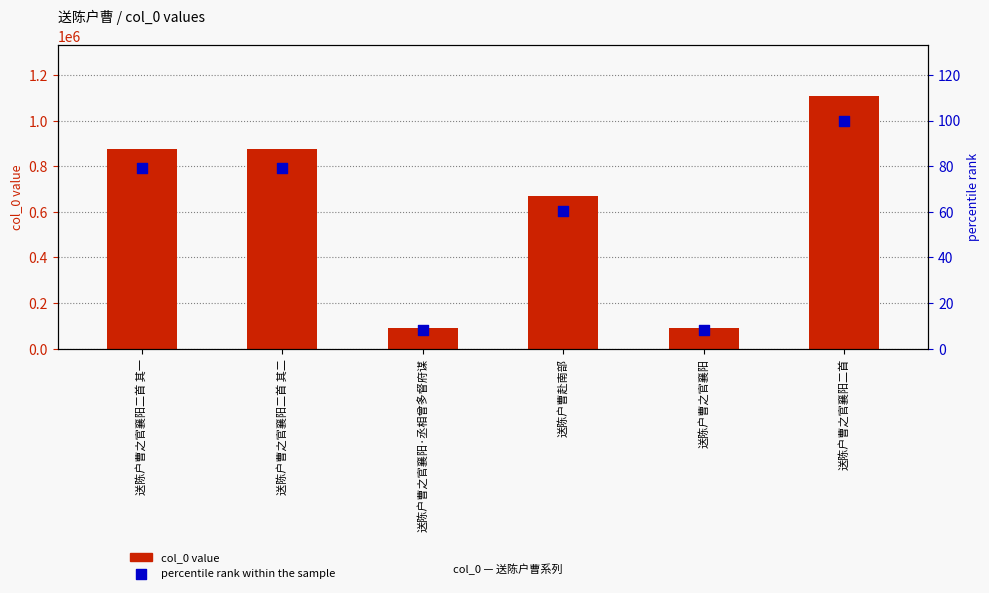

What are all the series names shown in the legend?

col_0 value, percentile rank within the sample